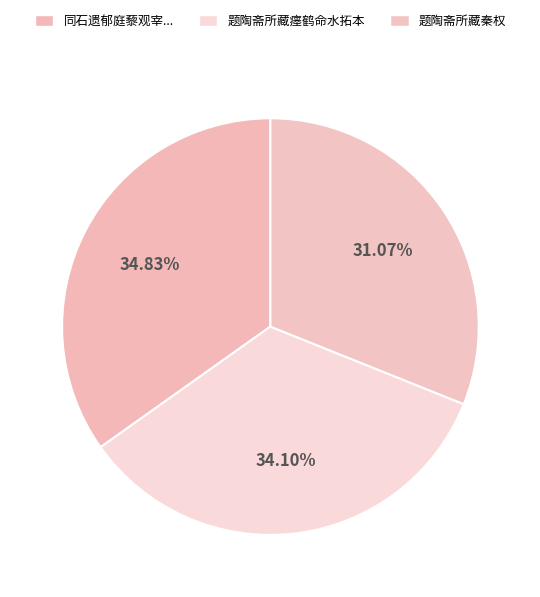

Count the number of slices in the pie.

3